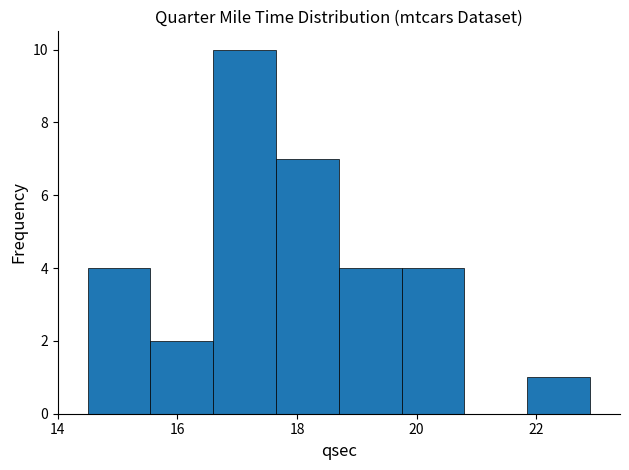

What is the height of the bar covering 14.50 to 15.55 on the x-axis? Neither the bar edges nor the heights are printed on the chart, so give them approximately, as read against the axes.

4